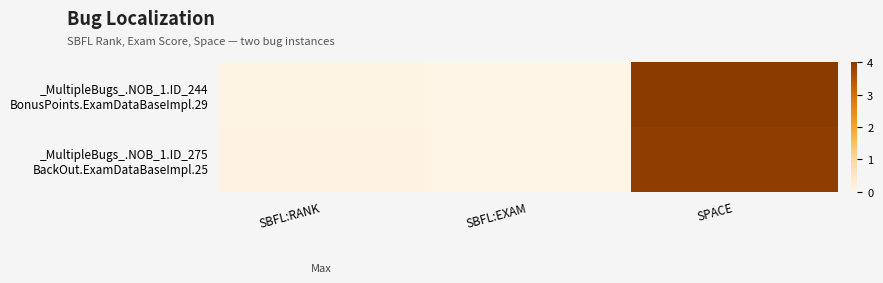

Which series has the largest range (max minus min)?

_MultipleBugs_.NOB_1.ID_244 BonusPoints.ExamDataBaseImpl.29